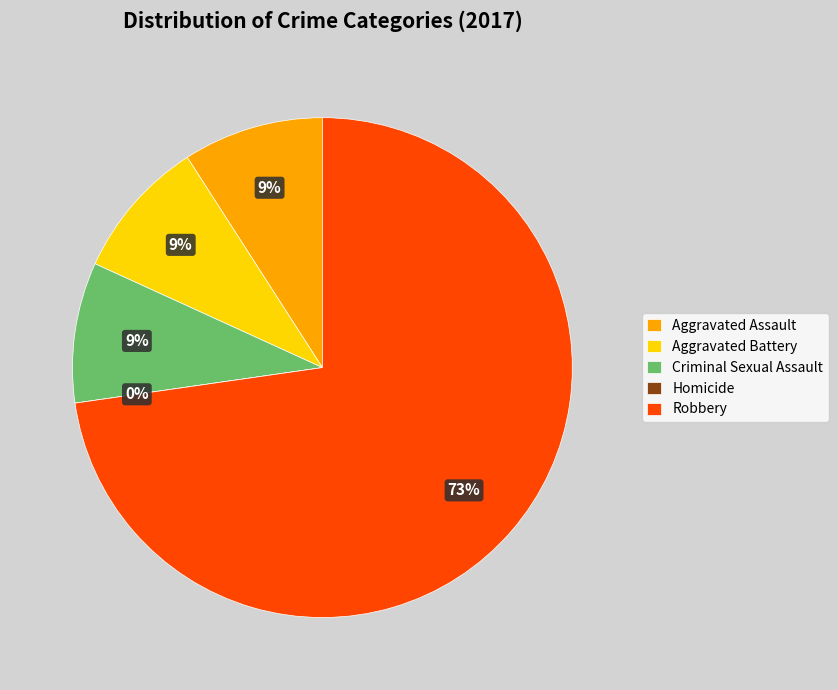

What is the total percentage of Homicide and Robbery?

72.7%